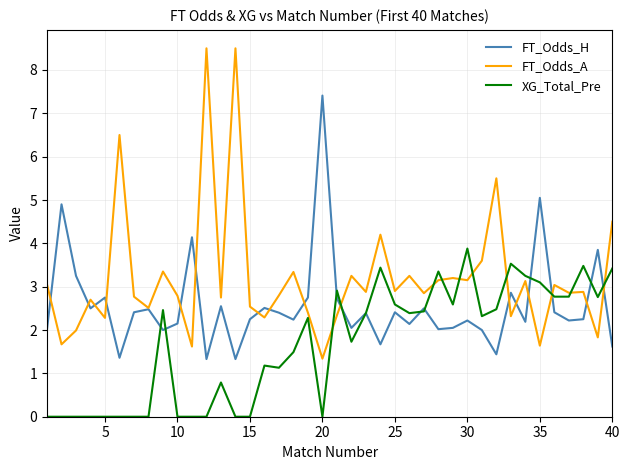

Rank the series by their maximum value, from lowest to highest.

XG_Total_Pre, FT_Odds_H, FT_Odds_A